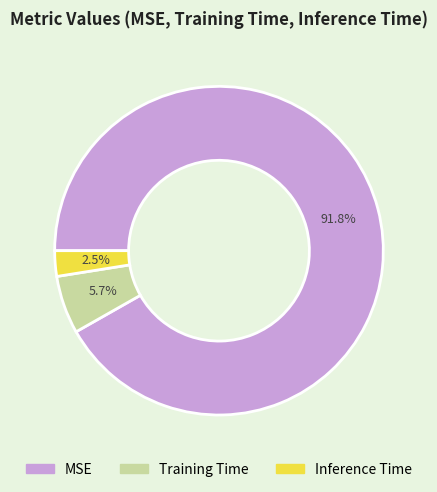

How many slices are in this pie chart?

3